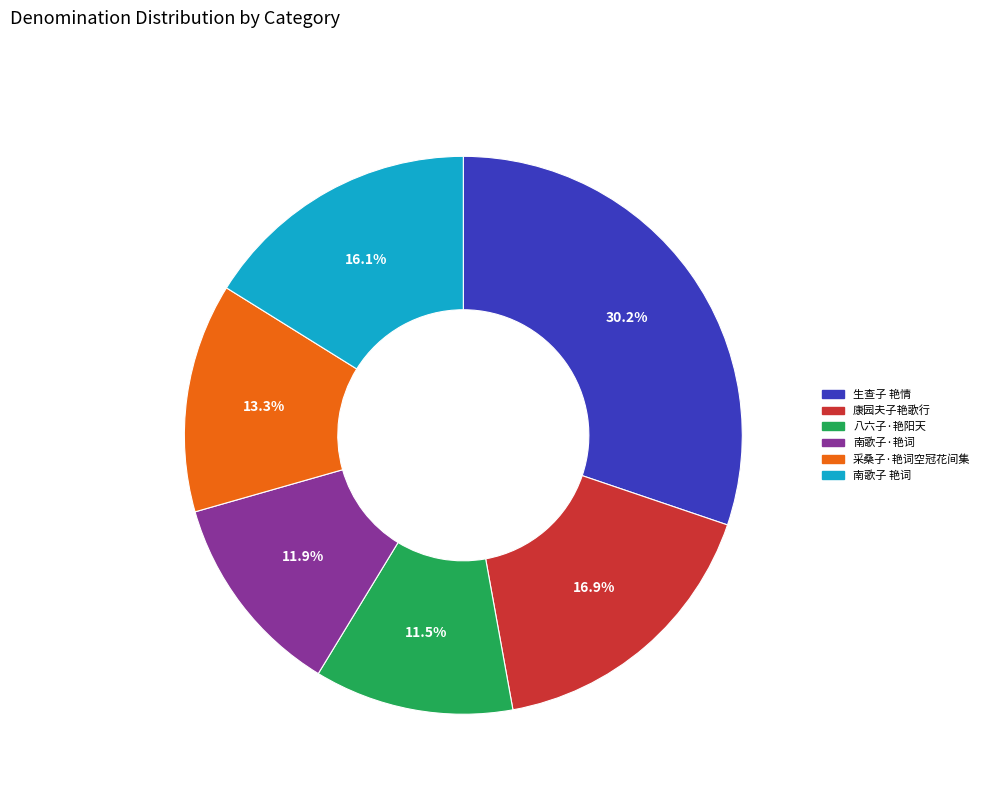

Is 南歌子 艳词 the majority of the pie?

No